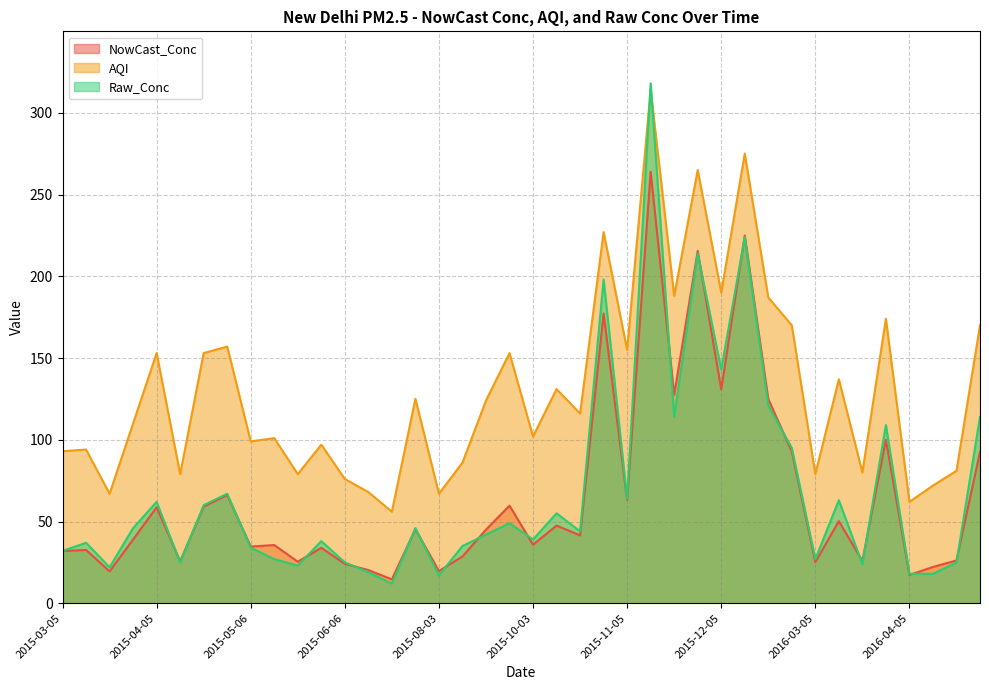

Which category has the lowest value across all series?

2015-07-06